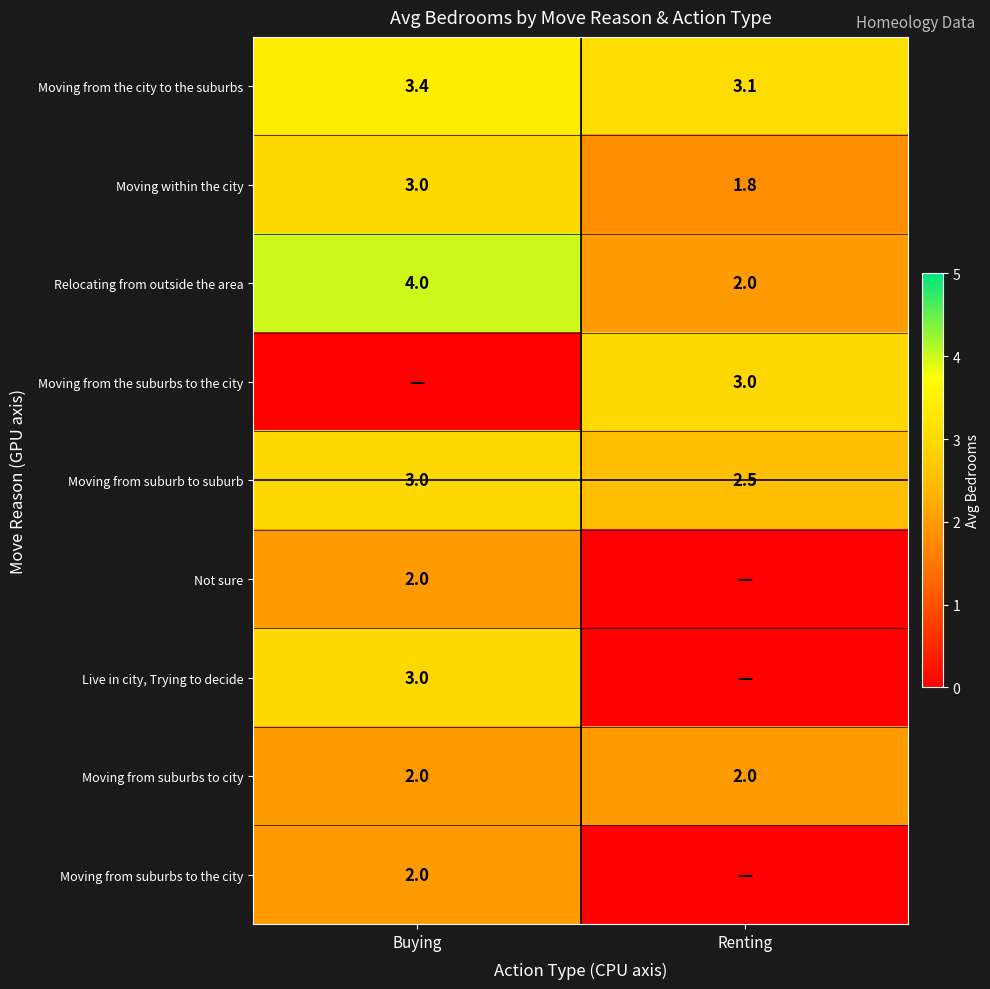

Is it true that Relocating from outside the area equals 2.7 at Renting?

False